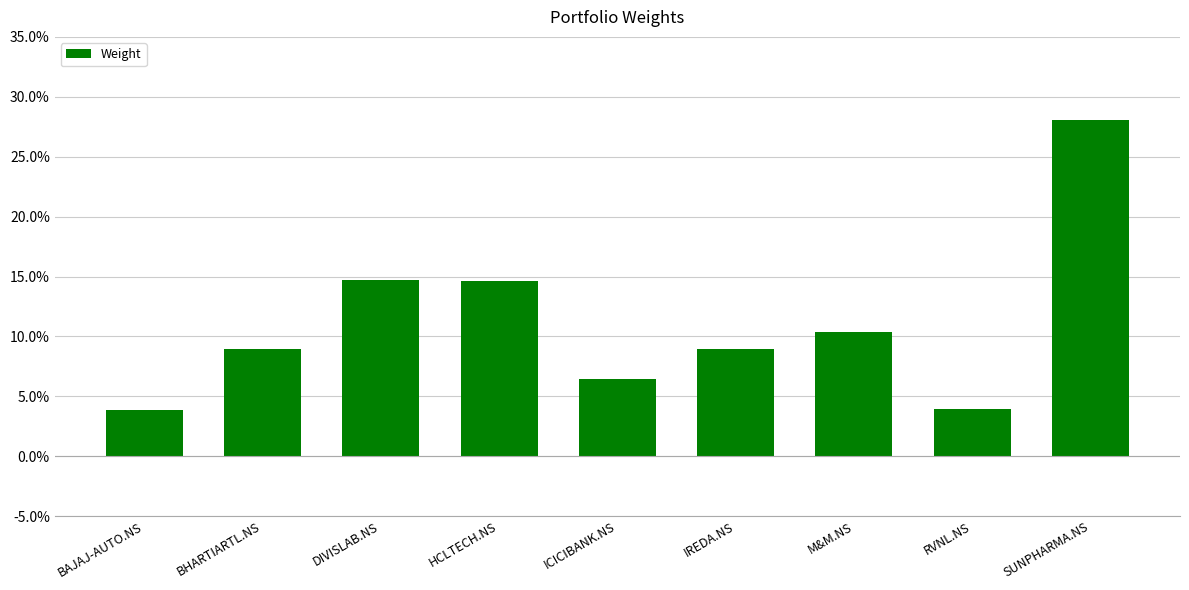

The chart shows a value of 0.1 at DIVISLAB.NS. True or false?

True